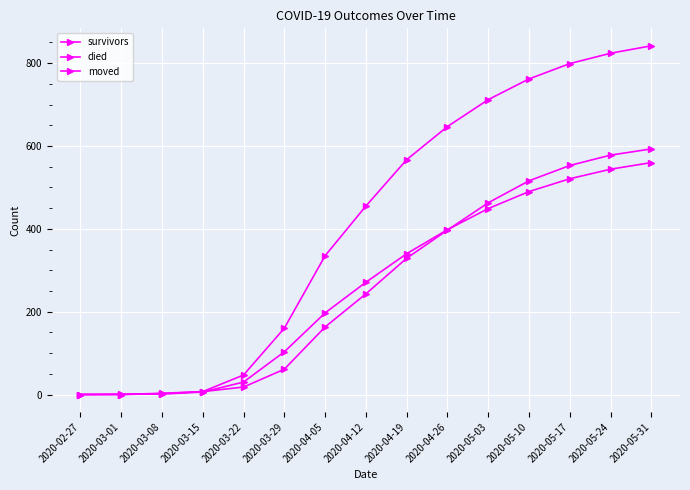

Rank the series by their maximum value, from lowest to highest.

moved, survivors, died